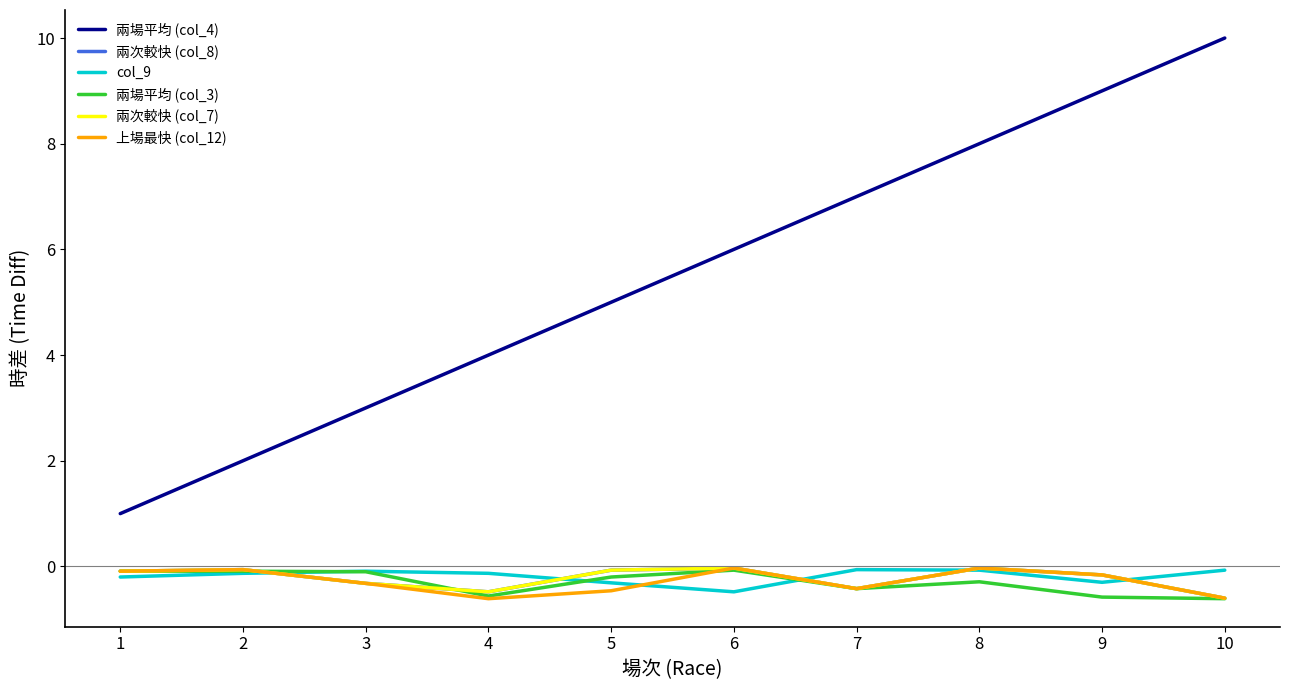

At which category is the sum across all series the highest?

9